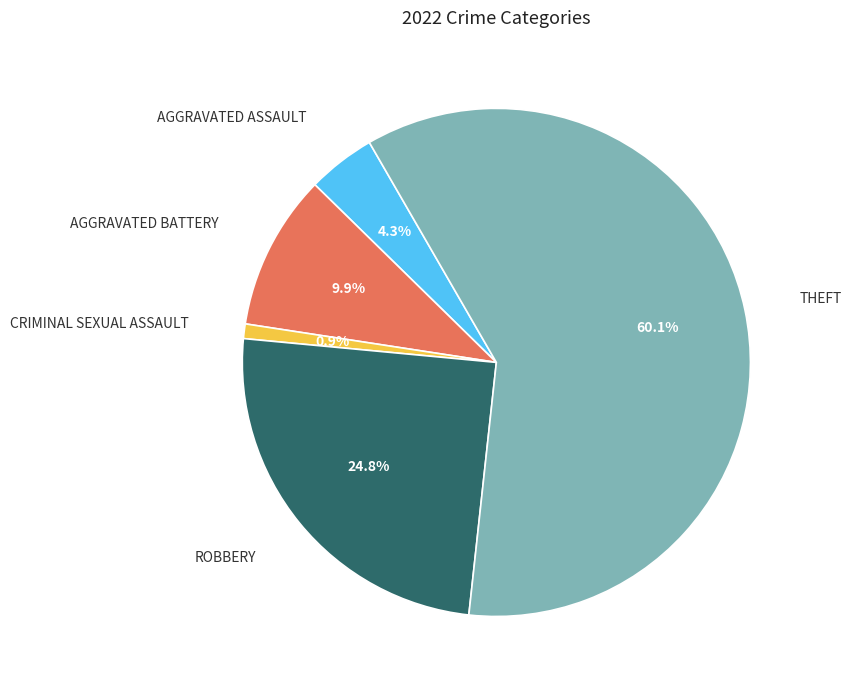

Is there any slice that represents more than half of the pie?

Yes